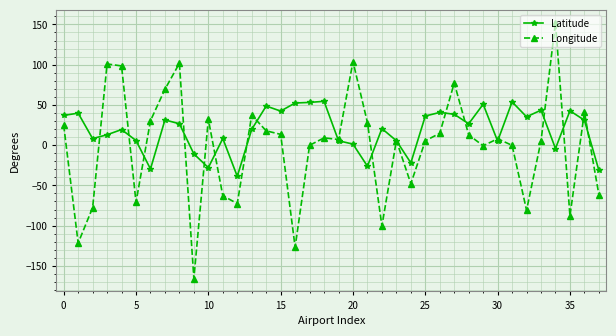

List the series in order of their peak value, lowest first.

Latitude, Longitude